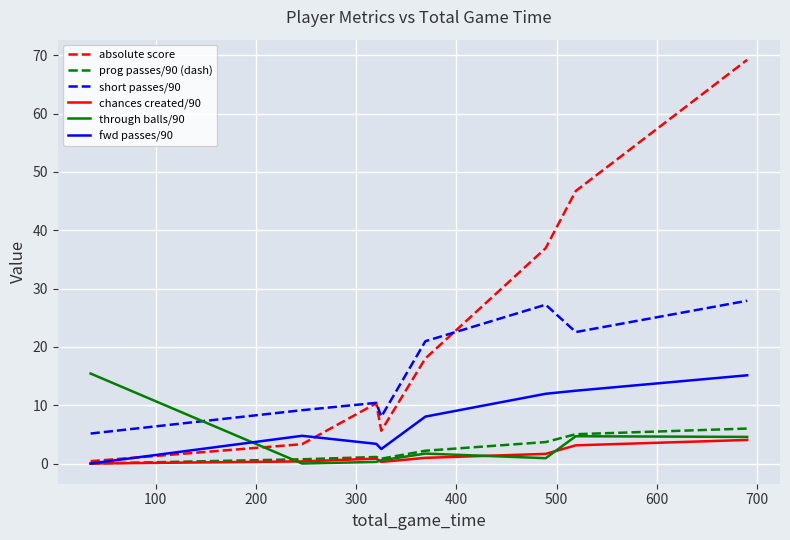

What is the maximum value for fwd passes/90?

15.1